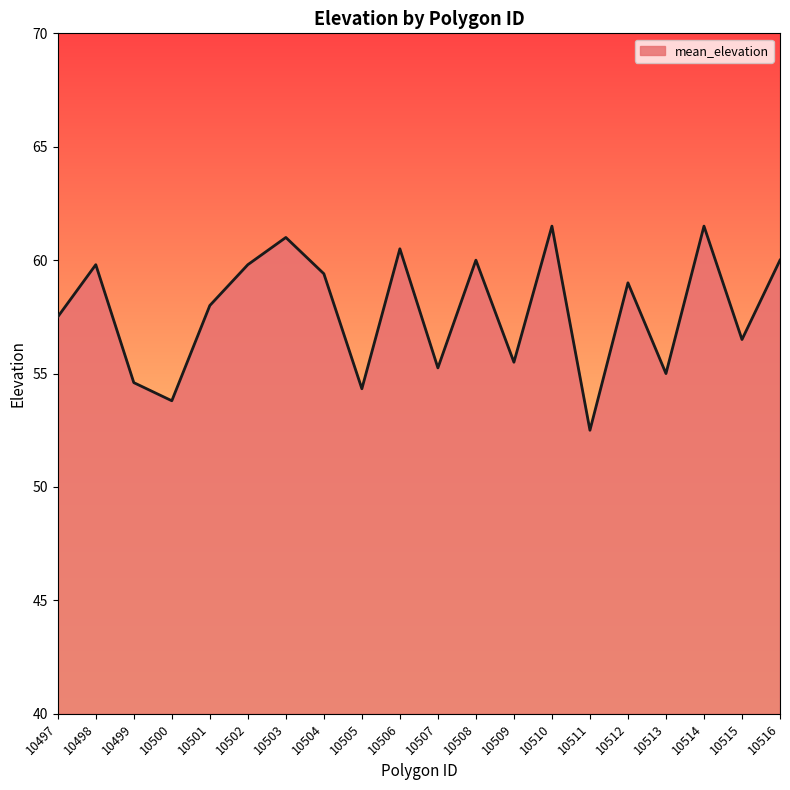

True or false: the data shows 55.0 at 10513.

True